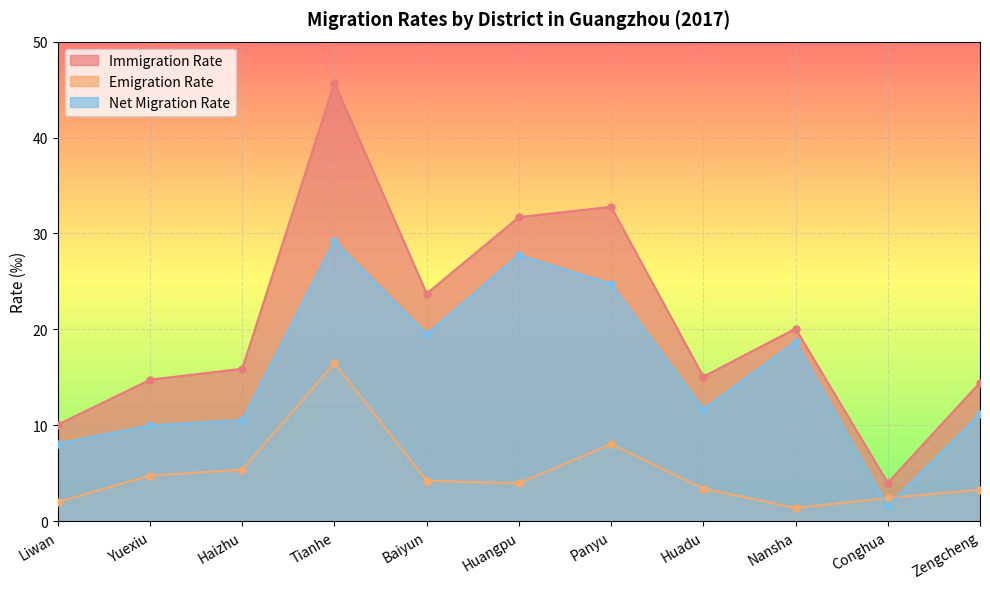

What is the value of the Net Migration Rate point at the 1st from the left?

8.1